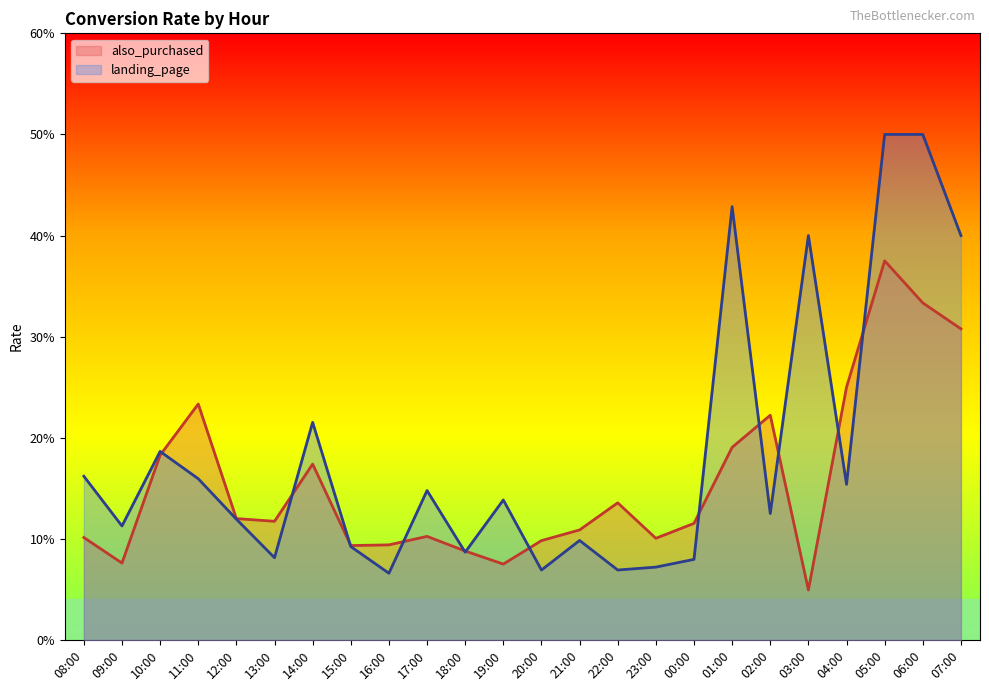

List the labels in order of also_purchased value, largest first.

05:00, 06:00, 07:00, 04:00, 11:00, 02:00, 01:00, 10:00, 14:00, 22:00, 12:00, 13:00, 00:00, 21:00, 17:00, 08:00, 23:00, 20:00, 16:00, 15:00, 18:00, 09:00, 19:00, 03:00